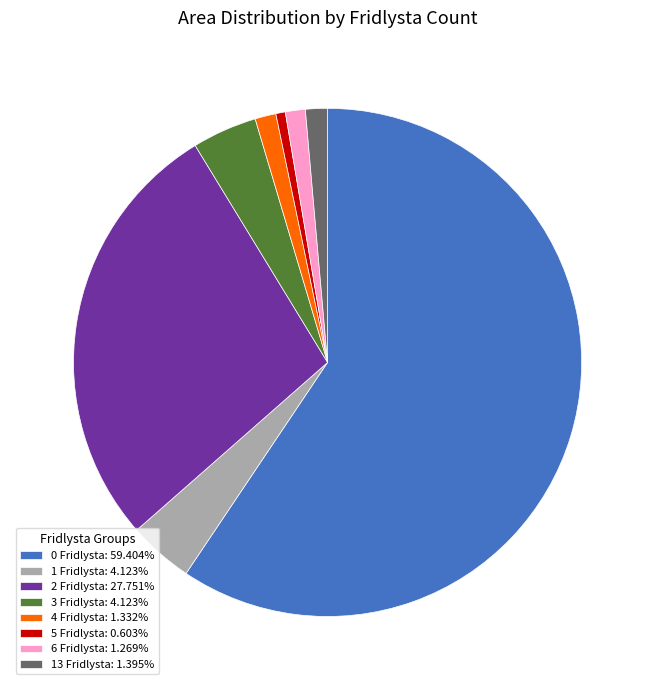

What is the ratio of the value at 5 Fridlysta to the value at 1 Fridlysta?

0.1